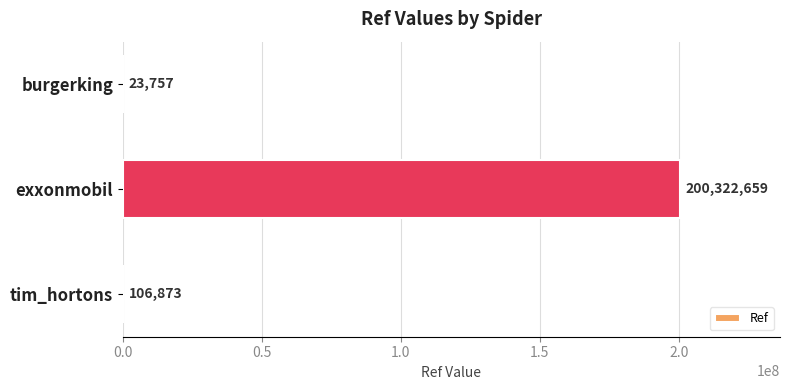

Reading top to bottom, transcribe all the data shown in this chart.

burgerking=23757	exxonmobil=200322659	tim_hortons=106873